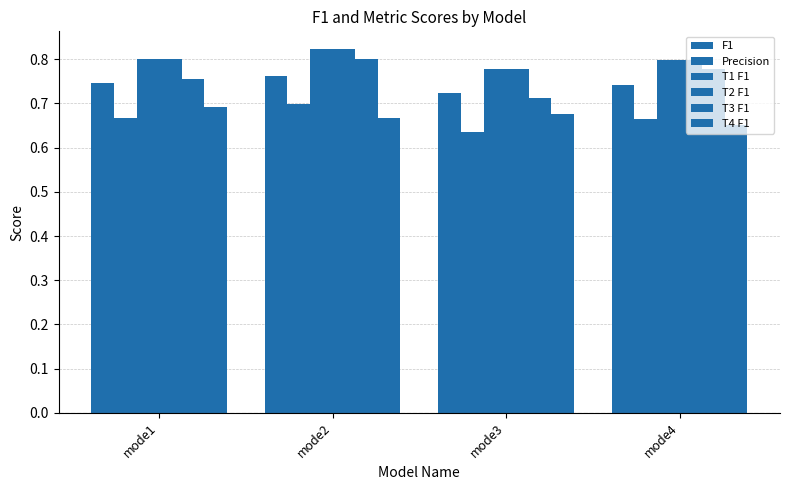

Is the value of T1 F1 at mode3 greater than the value of F1 at mode4?

Yes